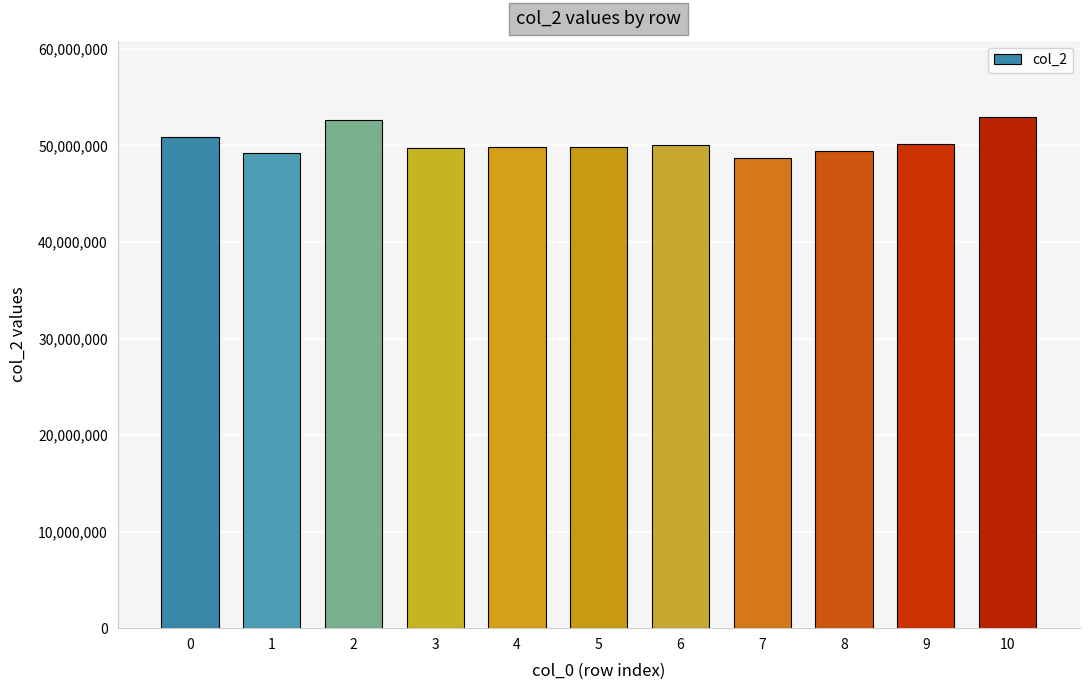

What is the average value?

50316099